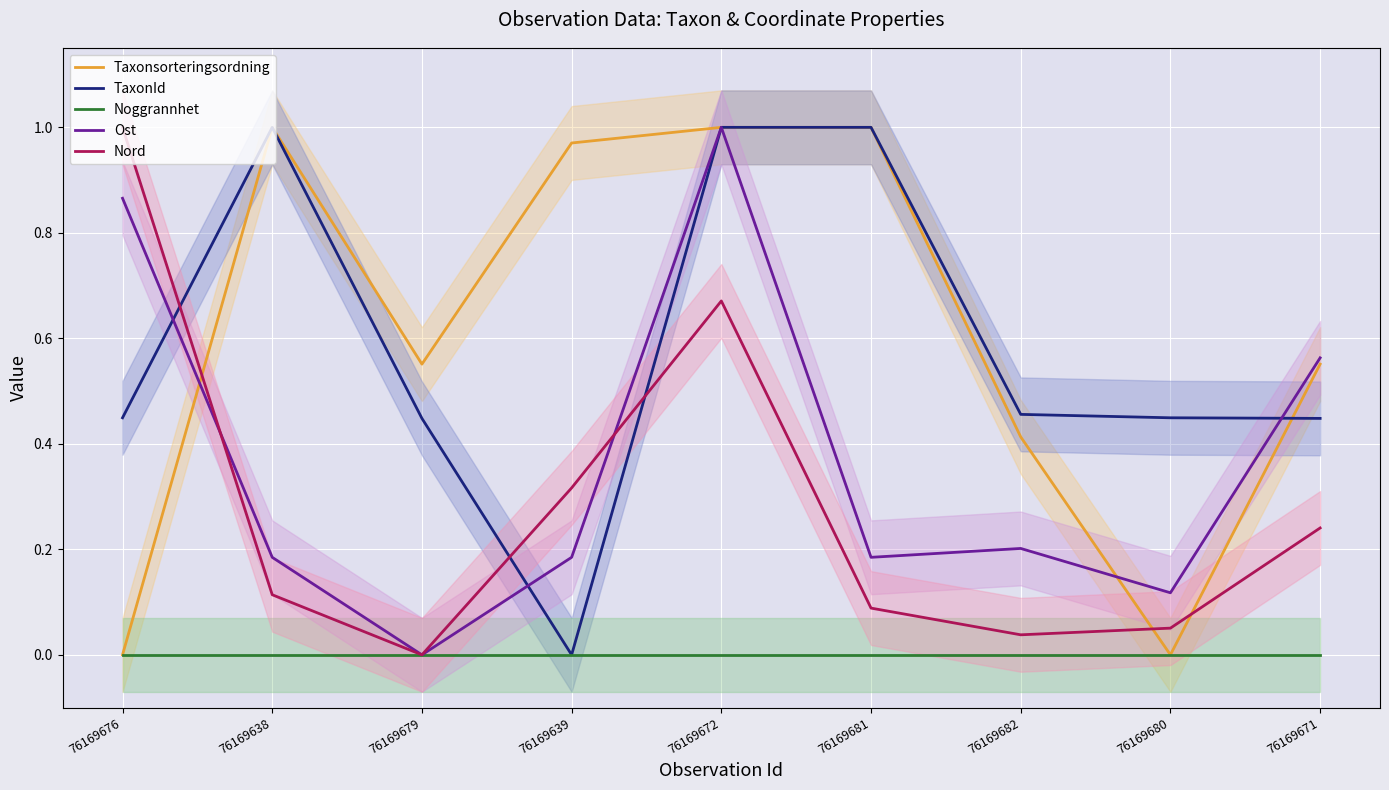

Which label corresponds to the smallest value in the chart?

76169676